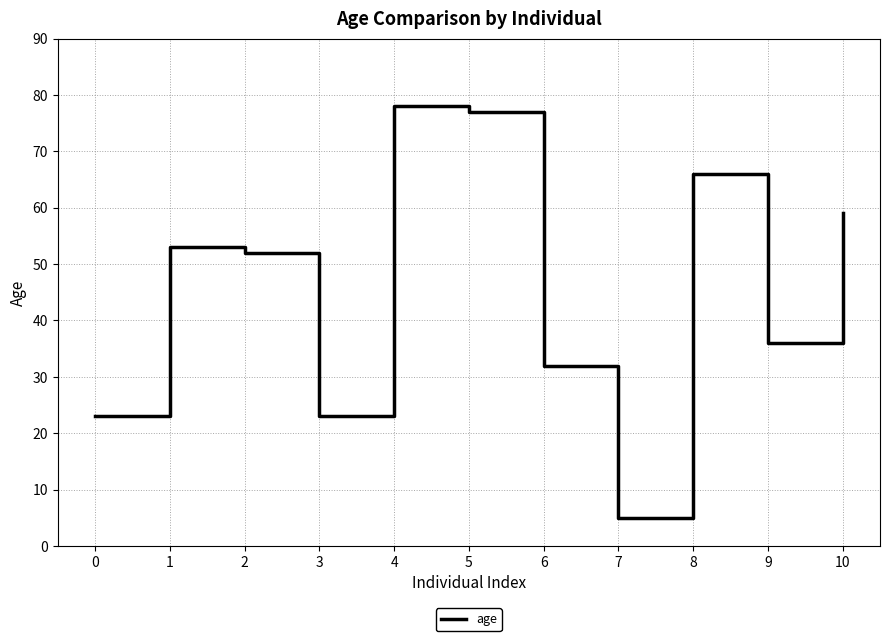

What is the difference between the maximum and minimum values?

73